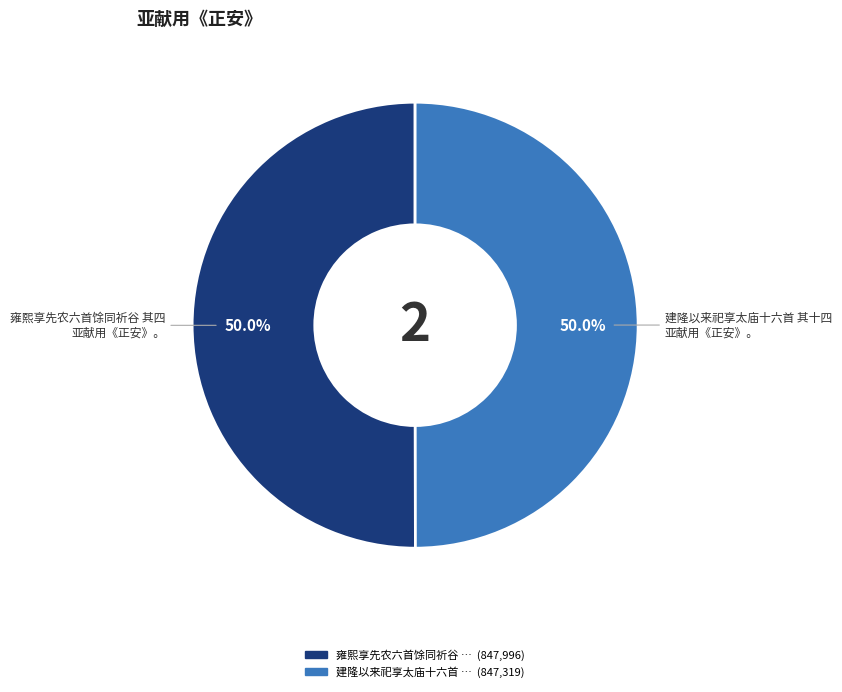

Is it true that 雍熙享先农六首馀同祈谷 其四 亚献用《正安》。 is 59% of the pie?

False